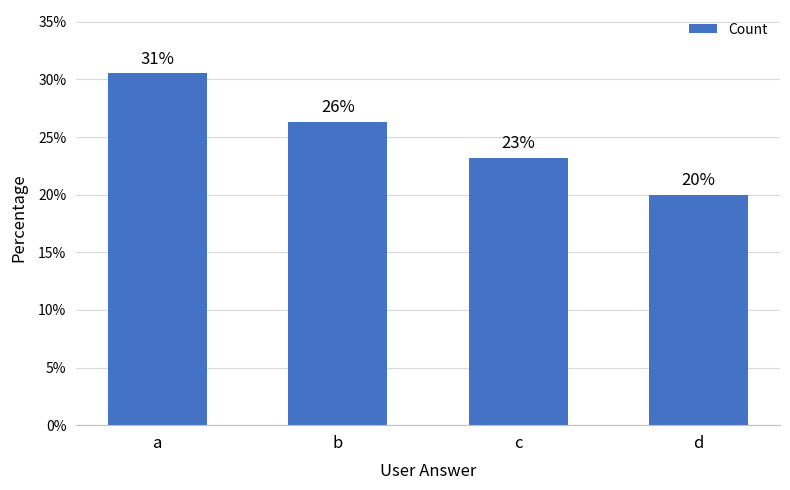

What is the change in value from c to d?

-3.2